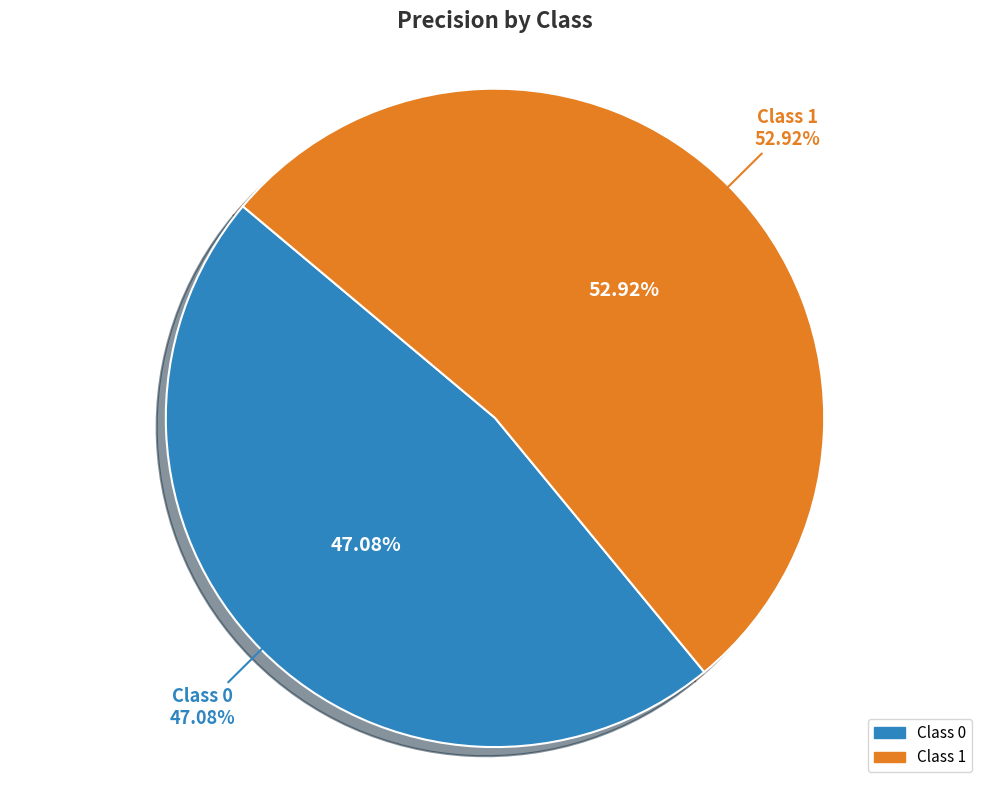

Count the number of slices in the pie.

2